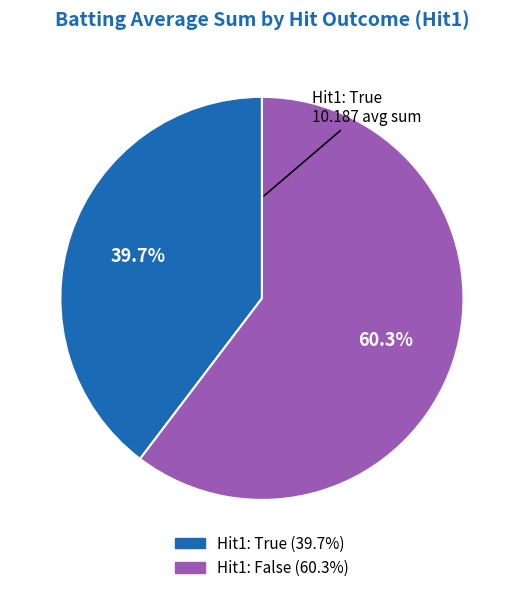

Is there a majority slice in this chart?

Yes